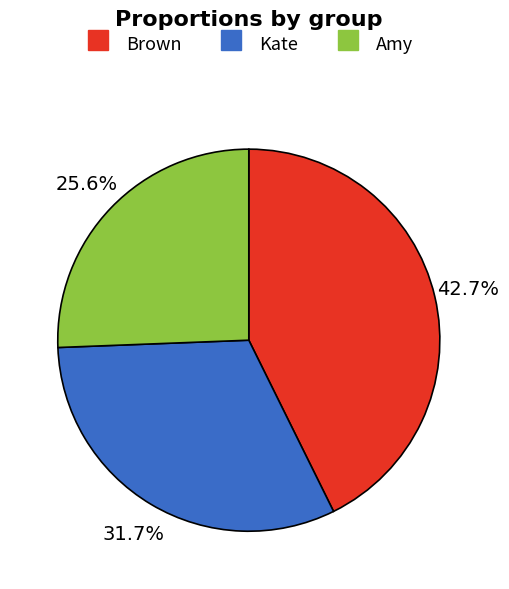

Does any single category account for the majority?

No